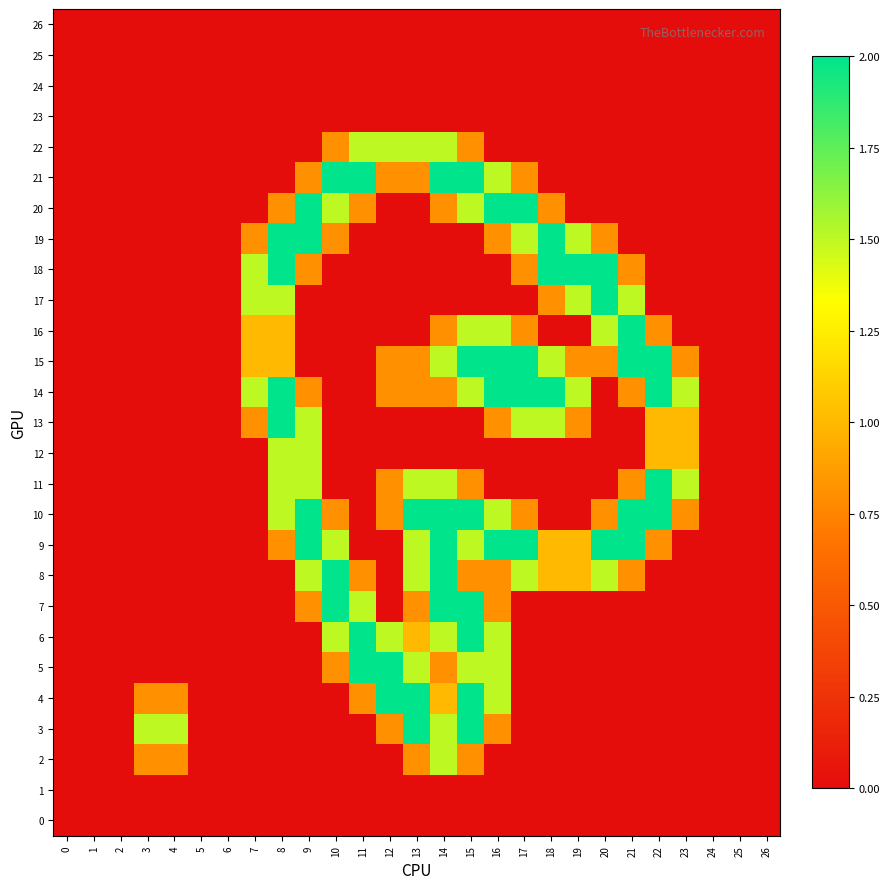

Reading left to right, list all the values displayed in this chart.

row_0: 0=0.0	1=0.0	2=0.0	3=0.0	4=0.0	5=0.0	6=0.0	7=0.0	8=0.0	9=0.0	10=0.0	11=0.0	12=0.0	13=0.0	14=0.0	15=0.0	16=0.0	17=0.0	18=0.0	19=0.0	20=0.0	21=0.0	22=0.0	23=0.0	24=0.0	25=0.0	26=0.0
row_1: 0=0.0	1=0.0	2=0.0	3=0.0	4=0.0	5=0.0	6=0.0	7=0.0	8=0.0	9=0.0	10=0.0	11=0.0	12=0.0	13=0.0	14=0.0	15=0.0	16=0.0	17=0.0	18=0.0	19=0.0	20=0.0	21=0.0	22=0.0	23=0.0	24=0.0	25=0.0	26=0.0
row_2: 0=0.0	1=0.0	2=0.0	3=0.8	4=0.8	5=0.0	6=0.0	7=0.0	8=0.0	9=0.0	10=0.0	11=0.0	12=0.0	13=0.8	14=1.5	15=0.8	16=0.0	17=0.0	18=0.0	19=0.0	20=0.0	21=0.0	22=0.0	23=0.0	24=0.0	25=0.0	26=0.0
row_3: 0=0.0	1=0.0	2=0.0	3=1.5	4=1.5	5=0.0	6=0.0	7=0.0	8=0.0	9=0.0	10=0.0	11=0.0	12=0.8	13=2.0	14=1.5	15=2.0	16=0.8	17=0.0	18=0.0	19=0.0	20=0.0	21=0.0	22=0.0	23=0.0	24=0.0	25=0.0	26=0.0
row_4: 0=0.0	1=0.0	2=0.0	3=0.8	4=0.8	5=0.0	6=0.0	7=0.0	8=0.0	9=0.0	10=0.0	11=0.8	12=2.0	13=2.0	14=1.0	15=2.0	16=1.5	17=0.0	18=0.0	19=0.0	20=0.0	21=0.0	22=0.0	23=0.0	24=0.0	25=0.0	26=0.0
row_5: 0=0.0	1=0.0	2=0.0	3=0.0	4=0.0	5=0.0	6=0.0	7=0.0	8=0.0	9=0.0	10=0.8	11=2.0	12=2.0	13=1.5	14=0.8	15=1.5	16=1.5	17=0.0	18=0.0	19=0.0	20=0.0	21=0.0	22=0.0	23=0.0	24=0.0	25=0.0	26=0.0
row_6: 0=0.0	1=0.0	2=0.0	3=0.0	4=0.0	5=0.0	6=0.0	7=0.0	8=0.0	9=0.0	10=1.5	11=2.0	12=1.5	13=1.0	14=1.5	15=2.0	16=1.5	17=0.0	18=0.0	19=0.0	20=0.0	21=0.0	22=0.0	23=0.0	24=0.0	25=0.0	26=0.0
row_7: 0=0.0	1=0.0	2=0.0	3=0.0	4=0.0	5=0.0	6=0.0	7=0.0	8=0.0	9=0.8	10=2.0	11=1.5	12=0.0	13=0.8	14=2.0	15=2.0	16=0.8	17=0.0	18=0.0	19=0.0	20=0.0	21=0.0	22=0.0	23=0.0	24=0.0	25=0.0	26=0.0
row_8: 0=0.0	1=0.0	2=0.0	3=0.0	4=0.0	5=0.0	6=0.0	7=0.0	8=0.0	9=1.5	10=2.0	11=0.8	12=0.0	13=1.5	14=2.0	15=0.8	16=0.8	17=1.5	18=1.0	19=1.0	20=1.5	21=0.8	22=0.0	23=0.0	24=0.0	25=0.0	26=0.0
row_9: 0=0.0	1=0.0	2=0.0	3=0.0	4=0.0	5=0.0	6=0.0	7=0.0	8=0.8	9=2.0	10=1.5	11=0.0	12=0.0	13=1.5	14=2.0	15=1.5	16=2.0	17=2.0	18=1.0	19=1.0	20=2.0	21=2.0	22=0.8	23=0.0	24=0.0	25=0.0	26=0.0
row_10: 0=0.0	1=0.0	2=0.0	3=0.0	4=0.0	5=0.0	6=0.0	7=0.0	8=1.5	9=2.0	10=0.8	11=0.0	12=0.8	13=2.0	14=2.0	15=2.0	16=1.5	17=0.8	18=0.0	19=0.0	20=0.8	21=2.0	22=2.0	23=0.8	24=0.0	25=0.0	26=0.0
row_11: 0=0.0	1=0.0	2=0.0	3=0.0	4=0.0	5=0.0	6=0.0	7=0.0	8=1.5	9=1.5	10=0.0	11=0.0	12=0.8	13=1.5	14=1.5	15=0.8	16=0.0	17=0.0	18=0.0	19=0.0	20=0.0	21=0.8	22=2.0	23=1.5	24=0.0	25=0.0	26=0.0
row_12: 0=0.0	1=0.0	2=0.0	3=0.0	4=0.0	5=0.0	6=0.0	7=0.0	8=1.5	9=1.5	10=0.0	11=0.0	12=0.0	13=0.0	14=0.0	15=0.0	16=0.0	17=0.0	18=0.0	19=0.0	20=0.0	21=0.0	22=1.0	23=1.0	24=0.0	25=0.0	26=0.0
row_13: 0=0.0	1=0.0	2=0.0	3=0.0	4=0.0	5=0.0	6=0.0	7=0.8	8=2.0	9=1.5	10=0.0	11=0.0	12=0.0	13=0.0	14=0.0	15=0.0	16=0.8	17=1.5	18=1.5	19=0.8	20=0.0	21=0.0	22=1.0	23=1.0	24=0.0	25=0.0	26=0.0
row_14: 0=0.0	1=0.0	2=0.0	3=0.0	4=0.0	5=0.0	6=0.0	7=1.5	8=2.0	9=0.8	10=0.0	11=0.0	12=0.8	13=0.8	14=0.8	15=1.5	16=2.0	17=2.0	18=2.0	19=1.5	20=0.0	21=0.8	22=2.0	23=1.5	24=0.0	25=0.0	26=0.0
row_15: 0=0.0	1=0.0	2=0.0	3=0.0	4=0.0	5=0.0	6=0.0	7=1.0	8=1.0	9=0.0	10=0.0	11=0.0	12=0.8	13=0.8	14=1.5	15=2.0	16=2.0	17=2.0	18=1.5	19=0.8	20=0.8	21=2.0	22=2.0	23=0.8	24=0.0	25=0.0	26=0.0
row_16: 0=0.0	1=0.0	2=0.0	3=0.0	4=0.0	5=0.0	6=0.0	7=1.0	8=1.0	9=0.0	10=0.0	11=0.0	12=0.0	13=0.0	14=0.8	15=1.5	16=1.5	17=0.8	18=0.0	19=0.0	20=1.5	21=2.0	22=0.8	23=0.0	24=0.0	25=0.0	26=0.0
row_17: 0=0.0	1=0.0	2=0.0	3=0.0	4=0.0	5=0.0	6=0.0	7=1.5	8=1.5	9=0.0	10=0.0	11=0.0	12=0.0	13=0.0	14=0.0	15=0.0	16=0.0	17=0.0	18=0.8	19=1.5	20=2.0	21=1.5	22=0.0	23=0.0	24=0.0	25=0.0	26=0.0
row_18: 0=0.0	1=0.0	2=0.0	3=0.0	4=0.0	5=0.0	6=0.0	7=1.5	8=2.0	9=0.8	10=0.0	11=0.0	12=0.0	13=0.0	14=0.0	15=0.0	16=0.0	17=0.8	18=2.0	19=2.0	20=2.0	21=0.8	22=0.0	23=0.0	24=0.0	25=0.0	26=0.0
row_19: 0=0.0	1=0.0	2=0.0	3=0.0	4=0.0	5=0.0	6=0.0	7=0.8	8=2.0	9=2.0	10=0.8	11=0.0	12=0.0	13=0.0	14=0.0	15=0.0	16=0.8	17=1.5	18=2.0	19=1.5	20=0.8	21=0.0	22=0.0	23=0.0	24=0.0	25=0.0	26=0.0
row_20: 0=0.0	1=0.0	2=0.0	3=0.0	4=0.0	5=0.0	6=0.0	7=0.0	8=0.8	9=2.0	10=1.5	11=0.8	12=0.0	13=0.0	14=0.8	15=1.5	16=2.0	17=2.0	18=0.8	19=0.0	20=0.0	21=0.0	22=0.0	23=0.0	24=0.0	25=0.0	26=0.0
row_21: 0=0.0	1=0.0	2=0.0	3=0.0	4=0.0	5=0.0	6=0.0	7=0.0	8=0.0	9=0.8	10=2.0	11=2.0	12=0.8	13=0.8	14=2.0	15=2.0	16=1.5	17=0.8	18=0.0	19=0.0	20=0.0	21=0.0	22=0.0	23=0.0	24=0.0	25=0.0	26=0.0
row_22: 0=0.0	1=0.0	2=0.0	3=0.0	4=0.0	5=0.0	6=0.0	7=0.0	8=0.0	9=0.0	10=0.8	11=1.5	12=1.5	13=1.5	14=1.5	15=0.8	16=0.0	17=0.0	18=0.0	19=0.0	20=0.0	21=0.0	22=0.0	23=0.0	24=0.0	25=0.0	26=0.0
row_23: 0=0.0	1=0.0	2=0.0	3=0.0	4=0.0	5=0.0	6=0.0	7=0.0	8=0.0	9=0.0	10=0.0	11=0.0	12=0.0	13=0.0	14=0.0	15=0.0	16=0.0	17=0.0	18=0.0	19=0.0	20=0.0	21=0.0	22=0.0	23=0.0	24=0.0	25=0.0	26=0.0
row_24: 0=0.0	1=0.0	2=0.0	3=0.0	4=0.0	5=0.0	6=0.0	7=0.0	8=0.0	9=0.0	10=0.0	11=0.0	12=0.0	13=0.0	14=0.0	15=0.0	16=0.0	17=0.0	18=0.0	19=0.0	20=0.0	21=0.0	22=0.0	23=0.0	24=0.0	25=0.0	26=0.0
row_25: 0=0.0	1=0.0	2=0.0	3=0.0	4=0.0	5=0.0	6=0.0	7=0.0	8=0.0	9=0.0	10=0.0	11=0.0	12=0.0	13=0.0	14=0.0	15=0.0	16=0.0	17=0.0	18=0.0	19=0.0	20=0.0	21=0.0	22=0.0	23=0.0	24=0.0	25=0.0	26=0.0
row_26: 0=0.0	1=0.0	2=0.0	3=0.0	4=0.0	5=0.0	6=0.0	7=0.0	8=0.0	9=0.0	10=0.0	11=0.0	12=0.0	13=0.0	14=0.0	15=0.0	16=0.0	17=0.0	18=0.0	19=0.0	20=0.0	21=0.0	22=0.0	23=0.0	24=0.0	25=0.0	26=0.0